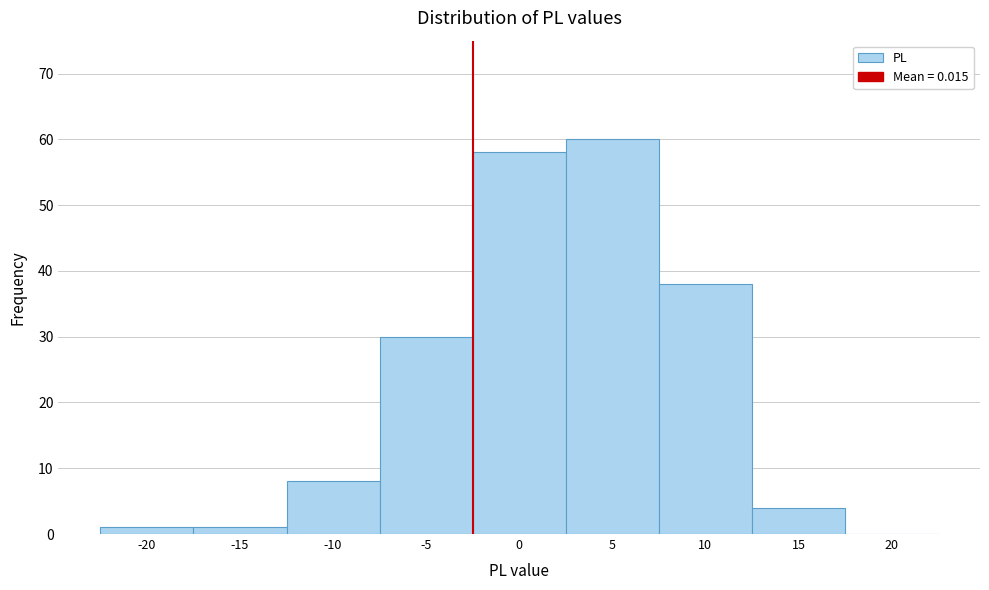

Reading left to right, list all the values displayed in this chart.

-20=1	-15=1	-10=8	-5=30	0=58	5=60	10=38	15=4	20=0